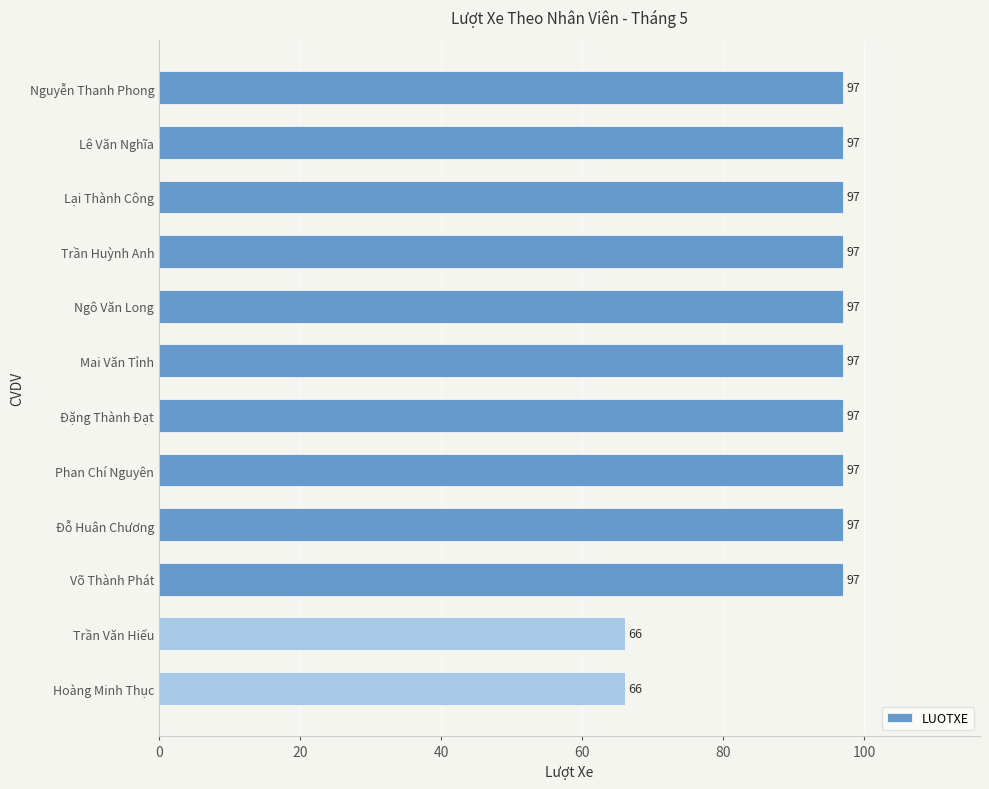

Count the number of categories in the chart.

12